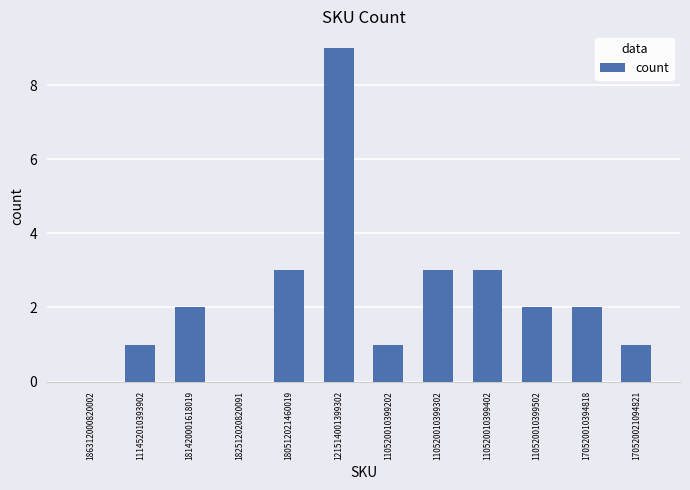

How many categories are shown in the chart?

12